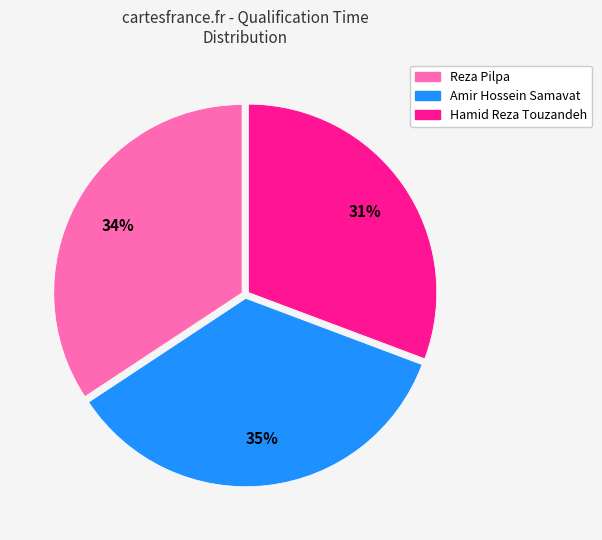

Rank the categories by value from highest to lowest.

Amir Hossein Samavat, Reza Pilpa, Hamid Reza Touzandeh